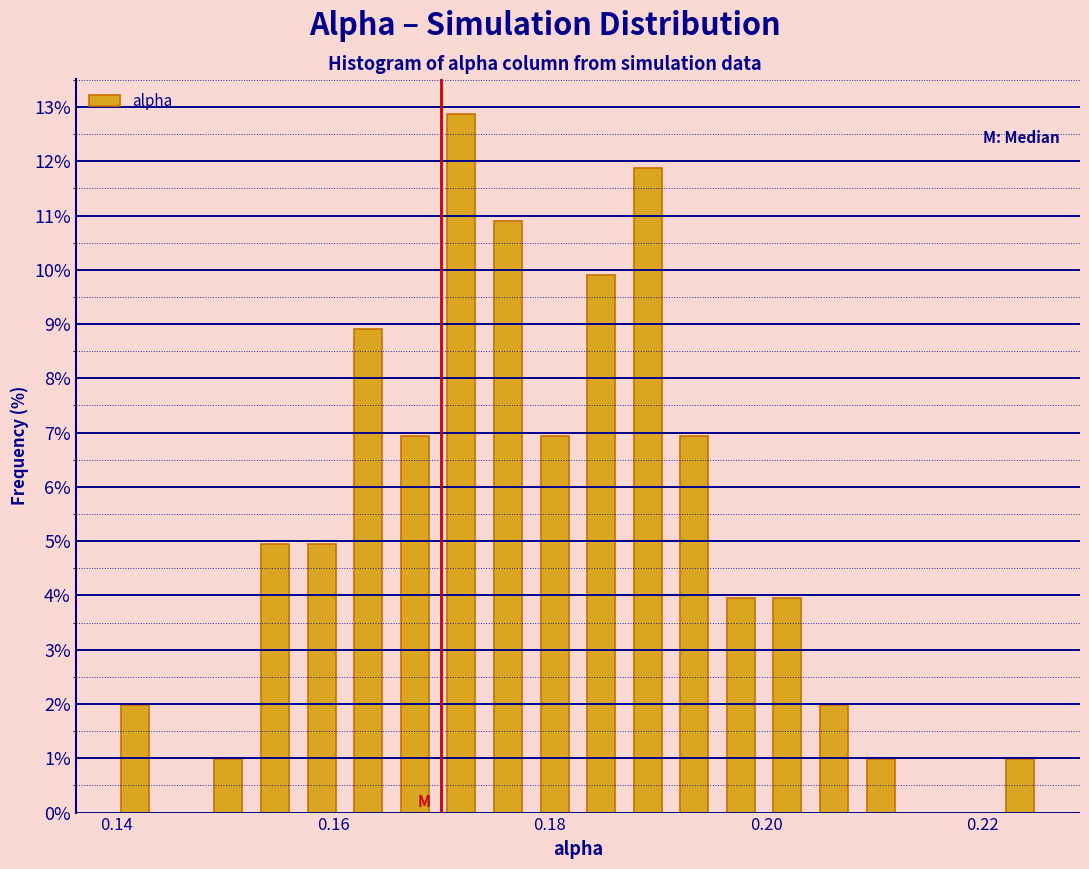

Around what value on the x-axis is the tallest bar? Give the approximate position of its centre, as read against the axis.

0.172